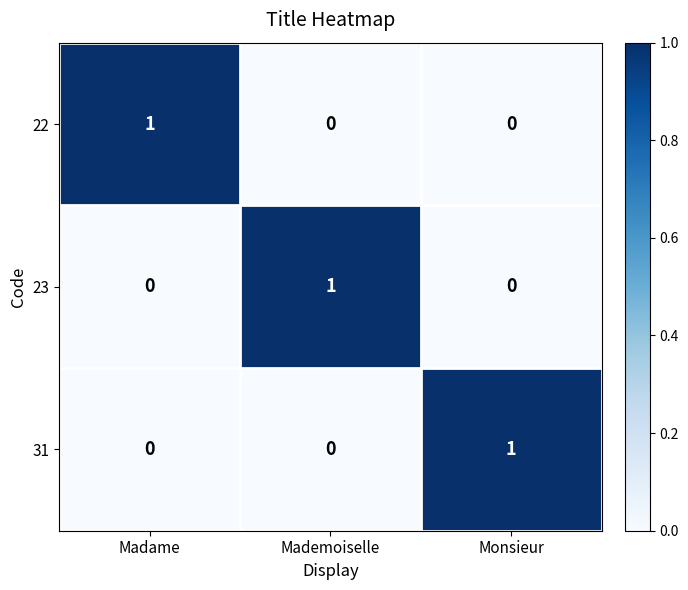

At how many categories does at least one series exceed 0?

3